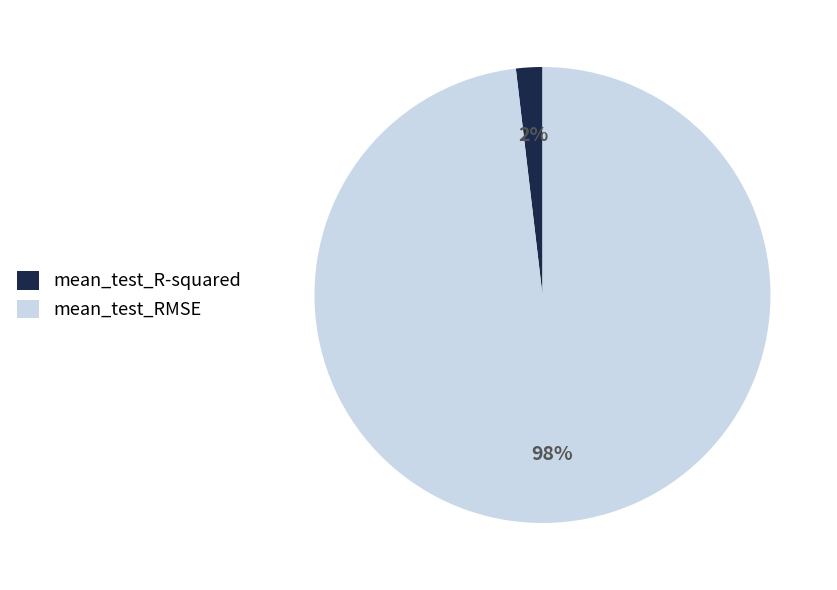

To the nearest percent, what is the combined percentage of mean_test_R-squared and mean_test_RMSE?

100%